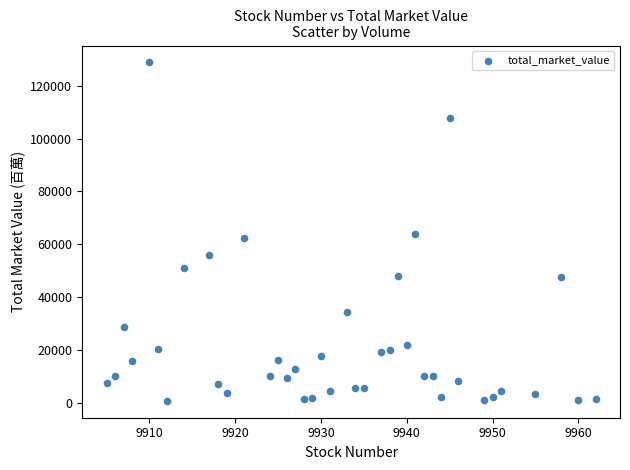

What is the range of Y values (max minus min)?

128216